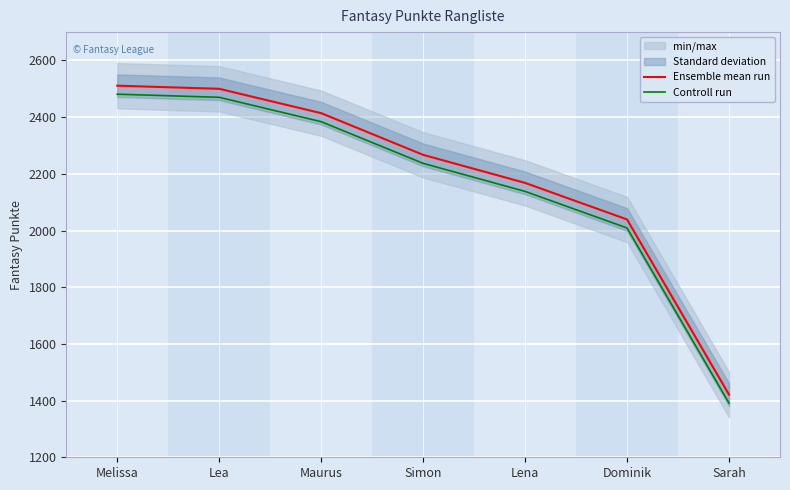

What is the difference between the highest and lowest values at Simon?

30